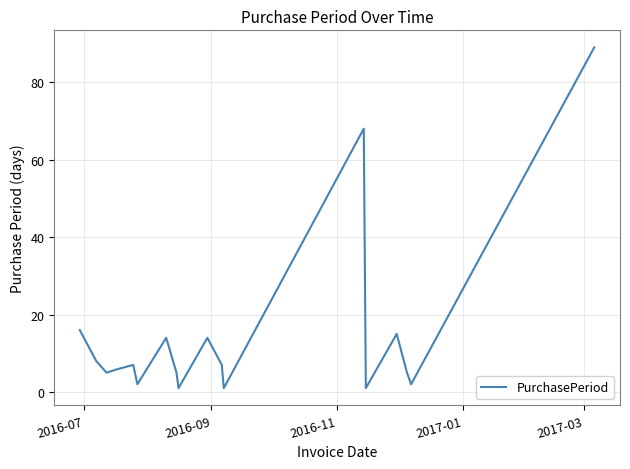

What is the greatest value displayed?

89